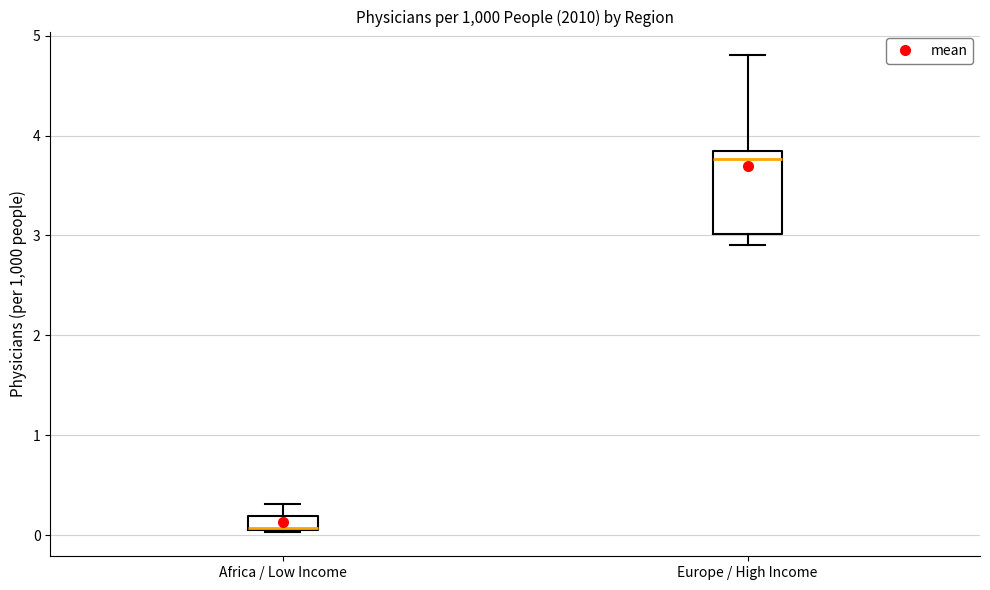

Which box has the lowest median line?

Africa / Low Income